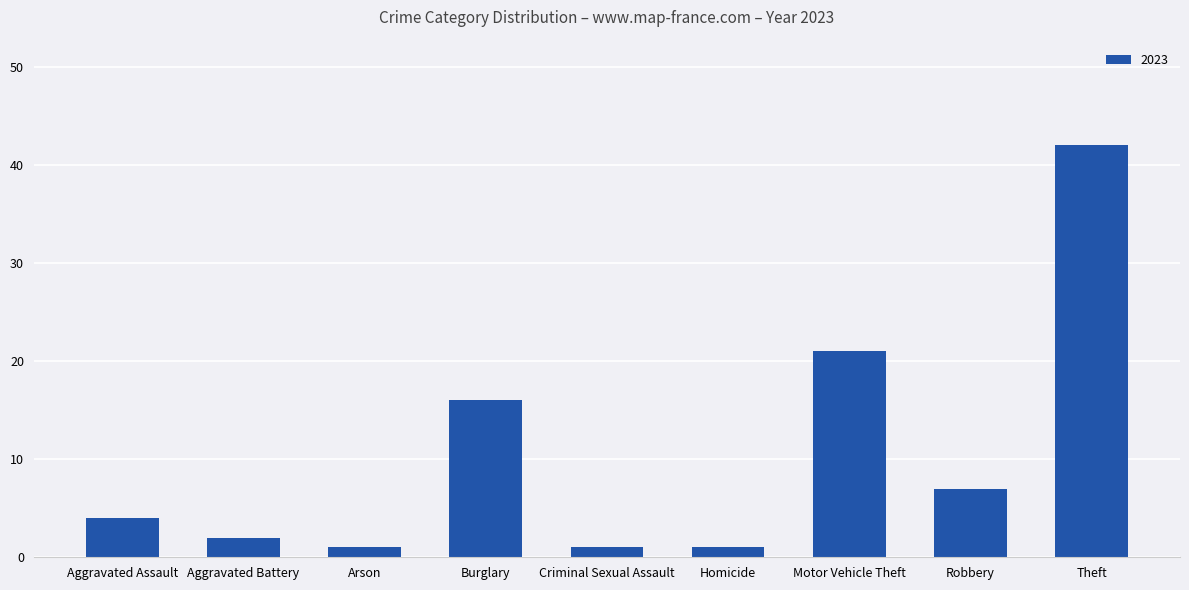

Which category has the highest value across all series?

Theft